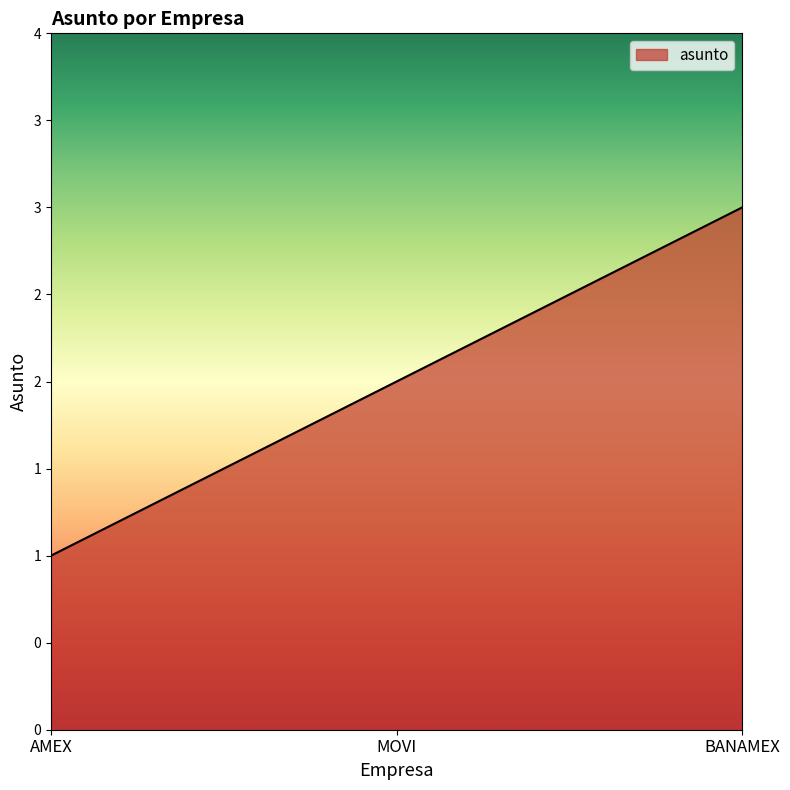

What is the average value?

2